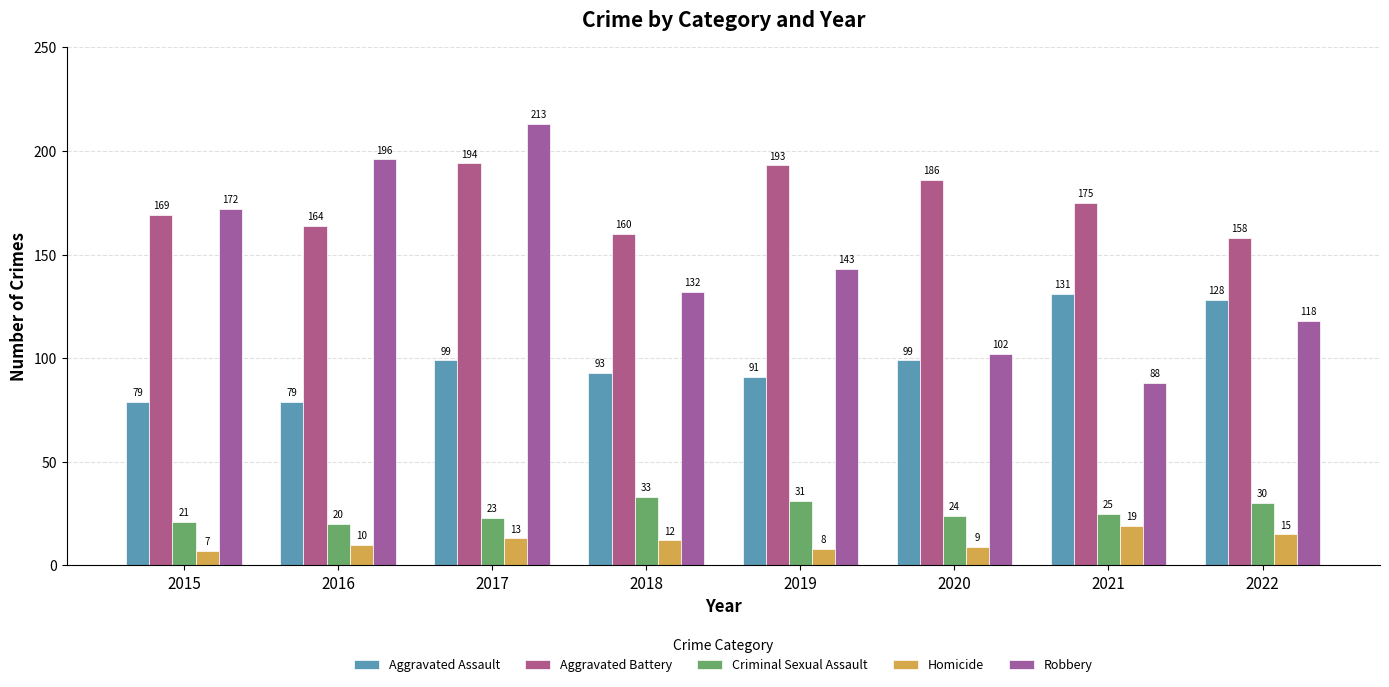

The value of Robbery at 2017 is 213. True or false?

True